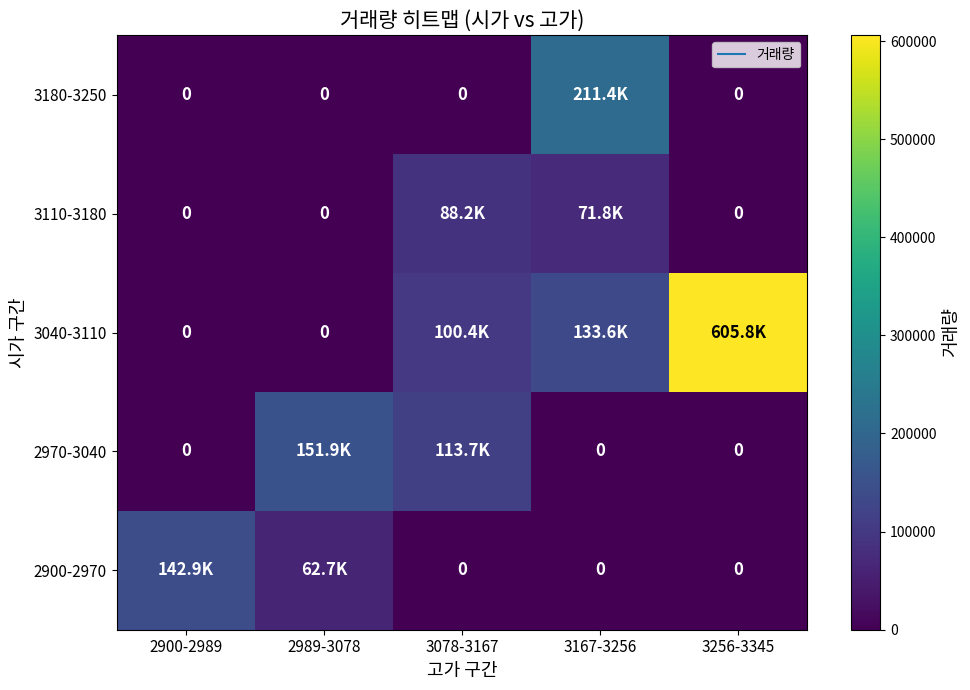

List the labels in order of 3110-3180 value, largest first.

3078-3167, 3167-3256, 2900-2989, 2989-3078, 3256-3345